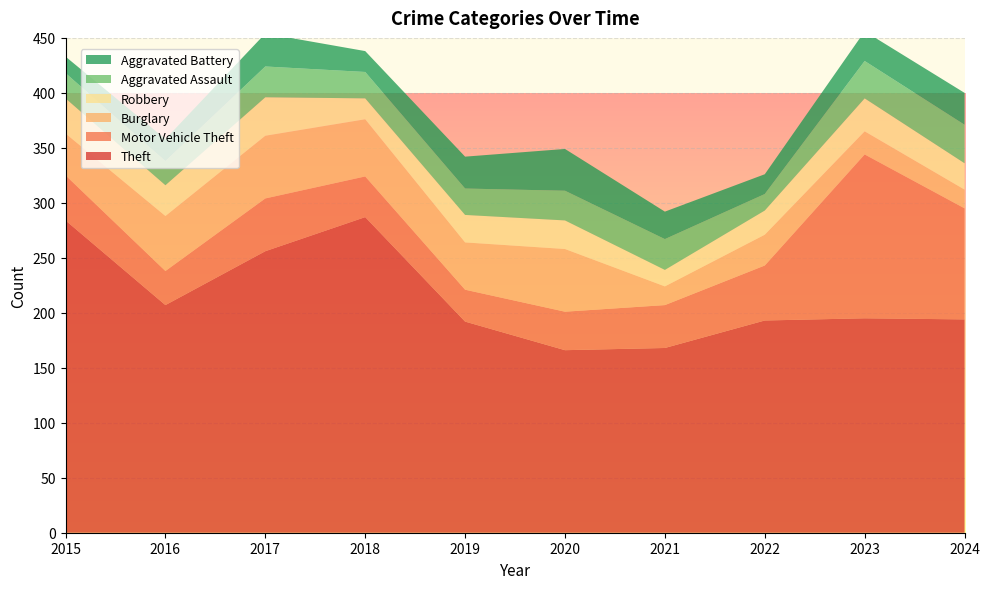

Reading left to right, list all the values displayed in this chart.

Theft: 284	207	256	287	192	166	168	193	195	194
Motor Vehicle Theft: 41	31	48	37	29	35	39	50	149	101
Burglary: 38	50	57	52	43	57	17	28	21	17
Robbery: 32	28	35	19	25	26	15	22	30	24
Aggravated Assault: 23	22	28	24	24	27	28	15	34	35
Aggravated Battery: 15	20	30	19	29	38	25	18	27	29